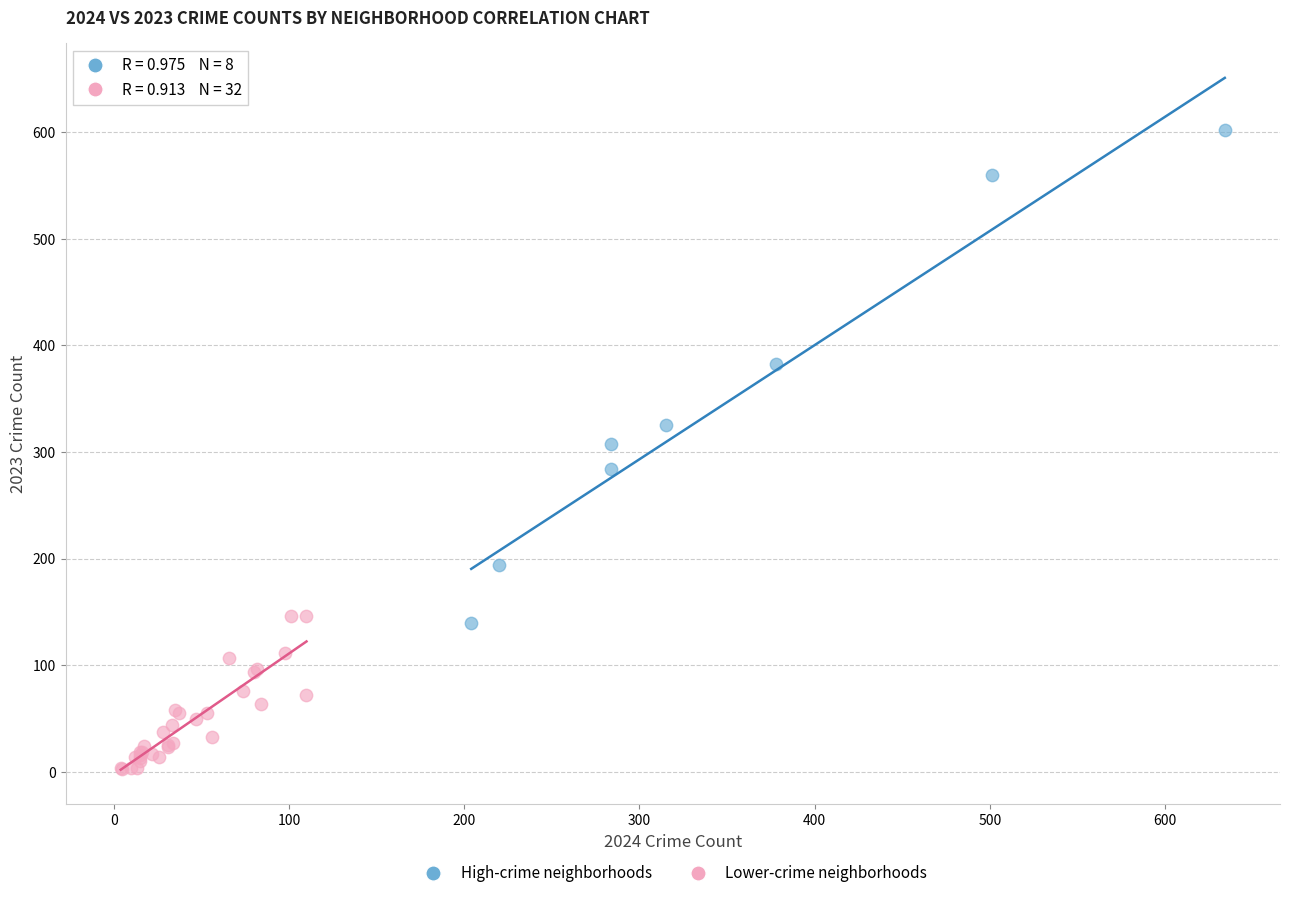

Which series has the widest spread of Y values?

High-crime neighborhoods